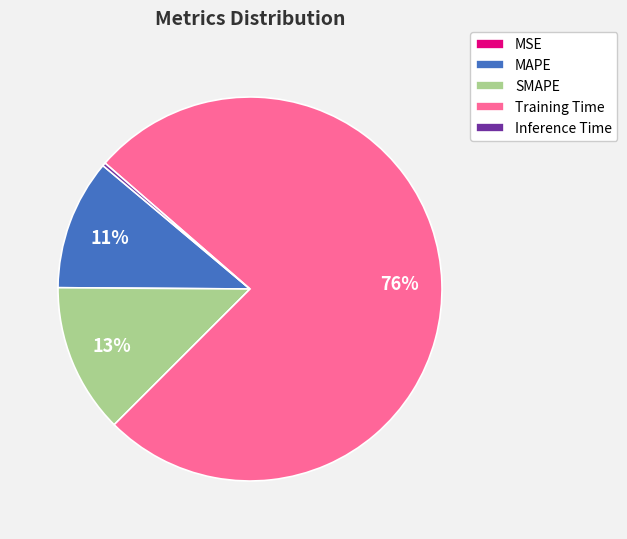

Do MAPE and Training Time together represent more than half of the pie?

Yes